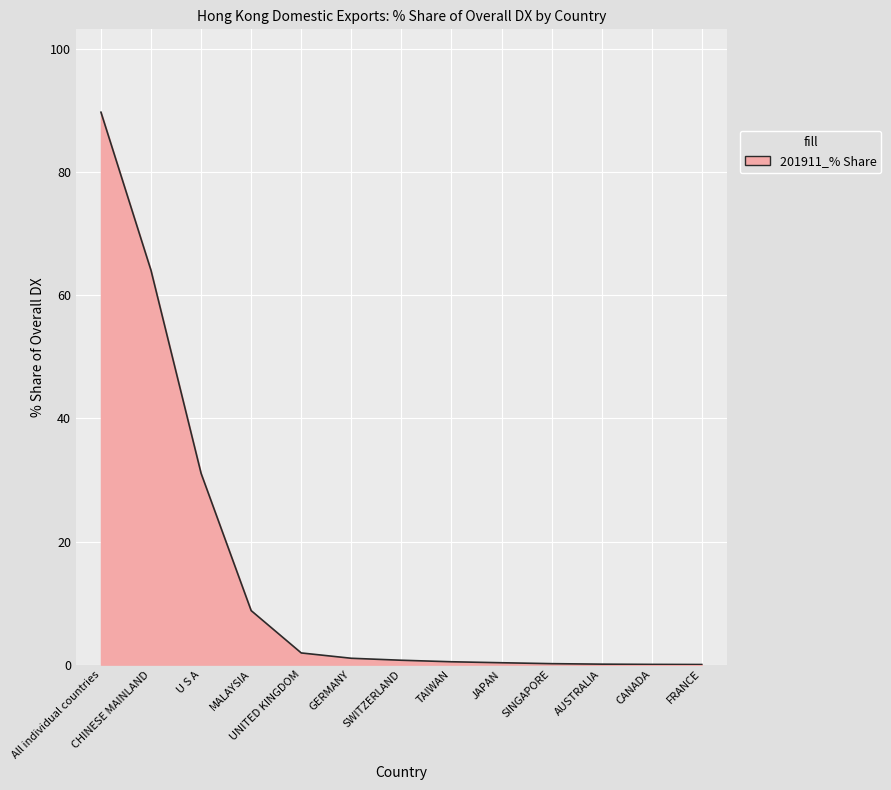

How many categories are shown in the chart?

13